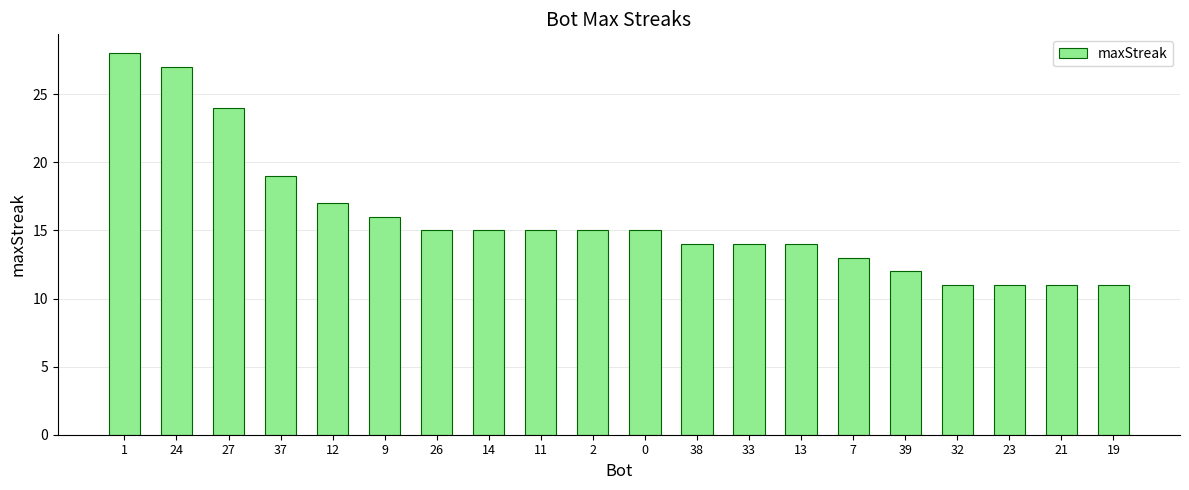

What is the sum of the values at 24 and 0?

42